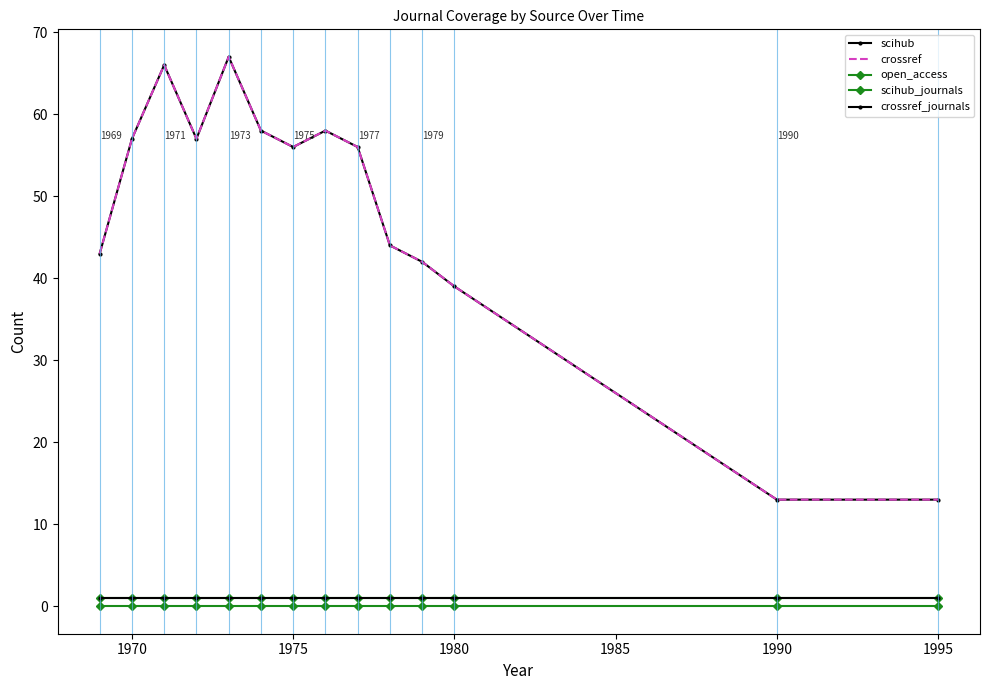

Which series has the largest total across all categories?

scihub